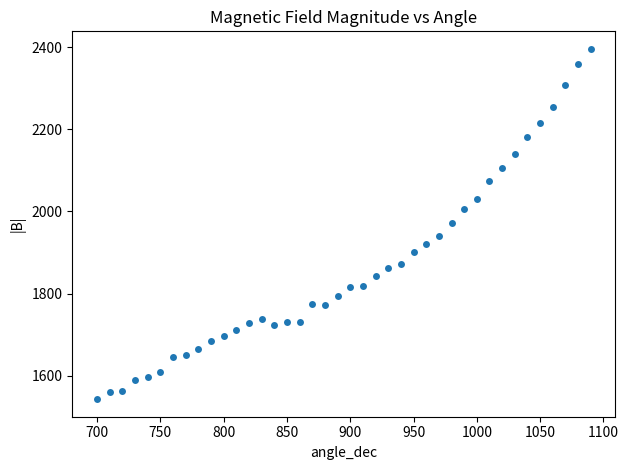

What is the range of X values (max minus min)?

390.0